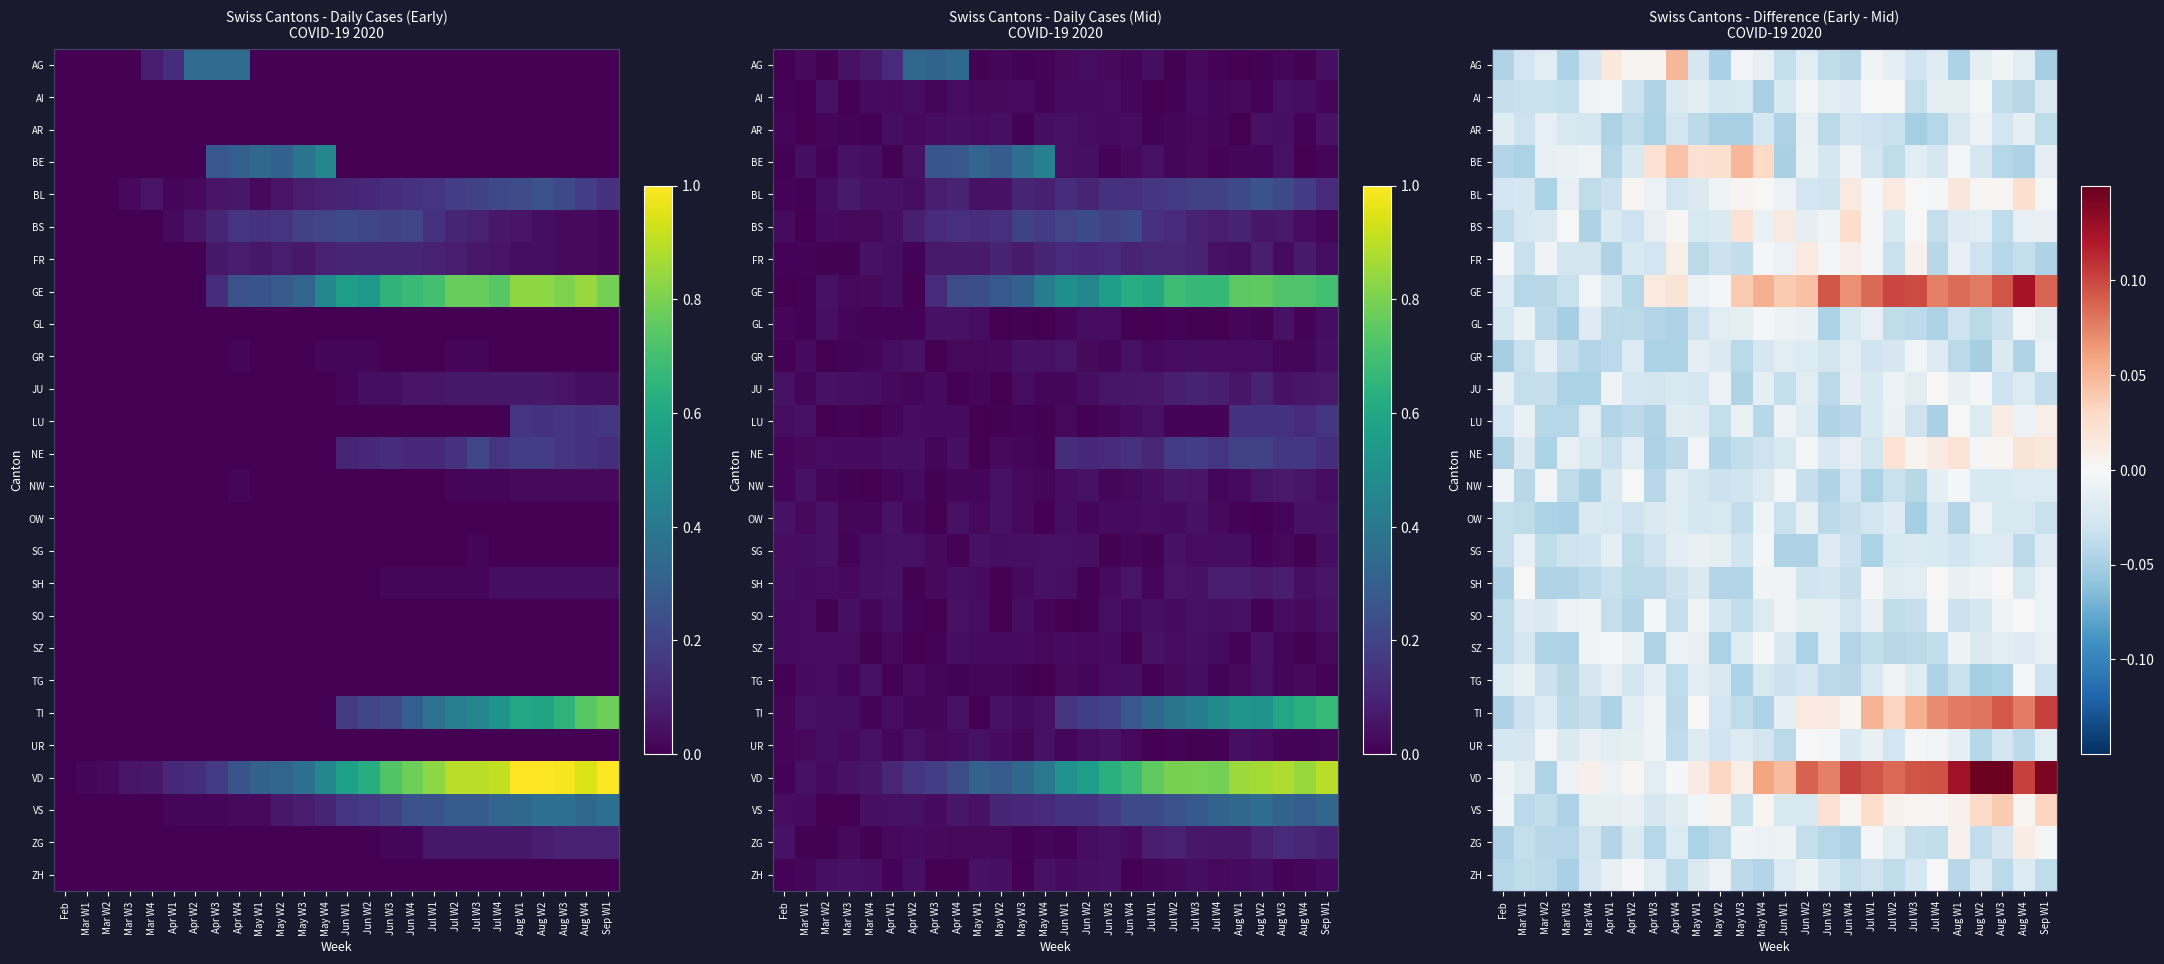

Reading right to left, transcribe all the data shown in this chart.

row_0: -0.0	-0.0	-0.0	-0.0	-0.0	-0.0	-0.0	-0.0	-0.0	-0.0	-0.0	-0.0	-0.0	-0.0	-0.0	-0.0	-0.0	0.1	0.0	0.0	0.0	-0.0	-0.0	-0.0	-0.0	-0.0
row_1: -0.0	-0.0	-0.0	-0.0	-0.0	-0.0	-0.0	-0.0	-0.0	-0.0	-0.0	-0.0	-0.0	-0.0	-0.0	-0.0	-0.0	-0.0	-0.0	-0.0	-0.0	-0.0	-0.0	-0.0	-0.0	-0.0
row_2: -0.0	-0.0	-0.0	-0.0	-0.0	-0.0	-0.0	-0.0	-0.0	-0.0	-0.0	-0.0	-0.0	-0.0	-0.0	-0.0	-0.0	-0.0	-0.0	-0.0	-0.0	-0.0	-0.0	-0.0	-0.0	-0.0
row_3: -0.0	-0.0	-0.0	-0.0	-0.0	-0.0	-0.0	-0.0	-0.0	-0.0	-0.0	-0.0	-0.0	0.0	0.0	0.0	0.0	0.0	0.0	-0.0	-0.0	-0.0	-0.0	-0.0	-0.0	-0.0
row_4: -0.0	0.0	0.0	0.0	0.0	-0.0	-0.0	0.0	-0.0	0.0	-0.0	-0.0	-0.0	-0.0	0.0	-0.0	-0.0	-0.0	-0.0	0.0	-0.0	-0.0	-0.0	-0.0	-0.0	-0.0
row_5: -0.0	-0.0	-0.0	-0.0	-0.0	-0.0	0.0	-0.0	-0.0	0.0	-0.0	-0.0	0.0	-0.0	0.0	-0.0	-0.0	0.0	-0.0	-0.0	-0.0	-0.0	-0.0	-0.0	-0.0	-0.0
row_6: -0.0	-0.0	-0.0	-0.0	-0.0	-0.0	0.0	-0.0	-0.0	0.0	-0.0	0.0	-0.0	-0.0	-0.0	-0.0	-0.0	0.0	-0.0	-0.0	-0.0	-0.0	-0.0	-0.0	-0.0	-0.0
row_7: 0.1	0.1	0.1	0.1	0.1	0.1	0.1	0.1	0.1	0.1	0.1	0.0	0.0	0.1	0.0	-0.0	-0.0	0.0	0.0	-0.0	-0.0	-0.0	-0.0	-0.0	-0.0	-0.0
row_8: -0.0	-0.0	-0.0	-0.0	-0.0	-0.0	-0.0	-0.0	-0.0	-0.0	-0.0	-0.0	-0.0	-0.0	-0.0	-0.0	-0.0	-0.0	-0.0	-0.0	-0.0	-0.0	-0.0	-0.0	-0.0	-0.0
row_9: -0.0	-0.0	-0.0	-0.0	-0.0	-0.0	-0.0	-0.0	-0.0	-0.0	-0.0	-0.0	-0.0	-0.0	-0.0	-0.0	-0.0	-0.0	-0.0	-0.0	-0.0	-0.0	-0.0	-0.0	-0.0	-0.0
row_10: -0.0	-0.0	-0.0	-0.0	-0.0	-0.0	-0.0	-0.0	-0.0	-0.0	-0.0	-0.0	-0.0	-0.0	-0.0	-0.0	-0.0	-0.0	-0.0	-0.0	-0.0	-0.0	-0.0	-0.0	-0.0	-0.0
row_11: 0.0	-0.0	0.0	-0.0	-0.0	-0.0	-0.0	-0.0	-0.0	-0.0	-0.0	-0.0	-0.0	-0.0	-0.0	-0.0	-0.0	-0.0	-0.0	-0.0	-0.0	-0.0	-0.0	-0.0	-0.0	-0.0
row_12: 0.0	0.0	0.0	-0.0	0.0	0.0	0.0	0.0	-0.0	-0.0	-0.0	-0.0	-0.0	-0.0	-0.0	-0.0	-0.0	-0.0	-0.0	-0.0	-0.0	-0.0	-0.0	-0.0	-0.0	-0.0
row_13: -0.0	-0.0	-0.0	-0.0	-0.0	-0.0	-0.0	-0.0	-0.0	-0.0	-0.0	-0.0	-0.0	-0.0	-0.0	-0.0	-0.0	-0.0	-0.0	-0.0	-0.0	-0.0	-0.0	-0.0	-0.0	-0.0
row_14: -0.0	-0.0	-0.0	-0.0	-0.0	-0.0	-0.0	-0.0	-0.0	-0.0	-0.0	-0.0	-0.0	-0.0	-0.0	-0.0	-0.0	-0.0	-0.0	-0.0	-0.0	-0.0	-0.0	-0.0	-0.0	-0.0
row_15: -0.0	-0.0	-0.0	-0.0	-0.0	-0.0	-0.0	-0.0	-0.0	-0.0	-0.0	-0.0	-0.0	-0.0	-0.0	-0.0	-0.0	-0.0	-0.0	-0.0	-0.0	-0.0	-0.0	-0.0	-0.0	-0.0
row_16: -0.0	-0.0	-0.0	-0.0	-0.0	-0.0	-0.0	-0.0	-0.0	-0.0	-0.0	-0.0	-0.0	-0.0	-0.0	-0.0	-0.0	-0.0	-0.0	-0.0	-0.0	-0.0	-0.0	-0.0	-0.0	-0.0
row_17: -0.0	-0.0	-0.0	-0.0	-0.0	-0.0	-0.0	-0.0	-0.0	-0.0	-0.0	-0.0	-0.0	-0.0	-0.0	-0.0	-0.0	-0.0	-0.0	-0.0	-0.0	-0.0	-0.0	-0.0	-0.0	-0.0
row_18: -0.0	-0.0	-0.0	-0.0	-0.0	-0.0	-0.0	-0.0	-0.0	-0.0	-0.0	-0.0	-0.0	-0.0	-0.0	-0.0	-0.0	-0.0	-0.0	-0.0	-0.0	-0.0	-0.0	-0.0	-0.0	-0.0
row_19: -0.0	-0.0	-0.0	-0.0	-0.0	-0.0	-0.0	-0.0	-0.0	-0.0	-0.0	-0.0	-0.0	-0.0	-0.0	-0.0	-0.0	-0.0	-0.0	-0.0	-0.0	-0.0	-0.0	-0.0	-0.0	-0.0
row_20: 0.1	0.1	0.1	0.1	0.1	0.1	0.1	0.0	0.1	0.0	0.0	0.0	-0.0	-0.0	-0.0	-0.0	-0.0	-0.0	-0.0	-0.0	-0.0	-0.0	-0.0	-0.0	-0.0	-0.0
row_21: -0.0	-0.0	-0.0	-0.0	-0.0	-0.0	-0.0	-0.0	-0.0	-0.0	-0.0	-0.0	-0.0	-0.0	-0.0	-0.0	-0.0	-0.0	-0.0	-0.0	-0.0	-0.0	-0.0	-0.0	-0.0	-0.0
row_22: 0.1	0.1	0.1	0.1	0.1	0.1	0.1	0.1	0.1	0.1	0.1	0.1	0.0	0.1	0.0	0.0	0.0	-0.0	-0.0	0.0	-0.0	0.0	-0.0	-0.0	-0.0	-0.0
row_23: 0.0	0.0	0.0	0.0	0.0	0.0	0.0	0.0	0.0	0.0	0.0	-0.0	-0.0	0.0	-0.0	0.0	-0.0	-0.0	-0.0	-0.0	-0.0	-0.0	-0.0	-0.0	-0.0	-0.0
row_24: -0.0	0.0	-0.0	-0.0	0.0	-0.0	-0.0	-0.0	-0.0	-0.0	-0.0	-0.0	-0.0	-0.0	-0.0	-0.0	-0.0	-0.0	-0.0	-0.0	-0.0	-0.0	-0.0	-0.0	-0.0	-0.0
row_25: -0.0	-0.0	-0.0	-0.0	-0.0	-0.0	-0.0	-0.0	-0.0	-0.0	-0.0	-0.0	-0.0	-0.0	-0.0	-0.0	-0.0	-0.0	-0.0	-0.0	-0.0	-0.0	-0.0	-0.0	-0.0	-0.0